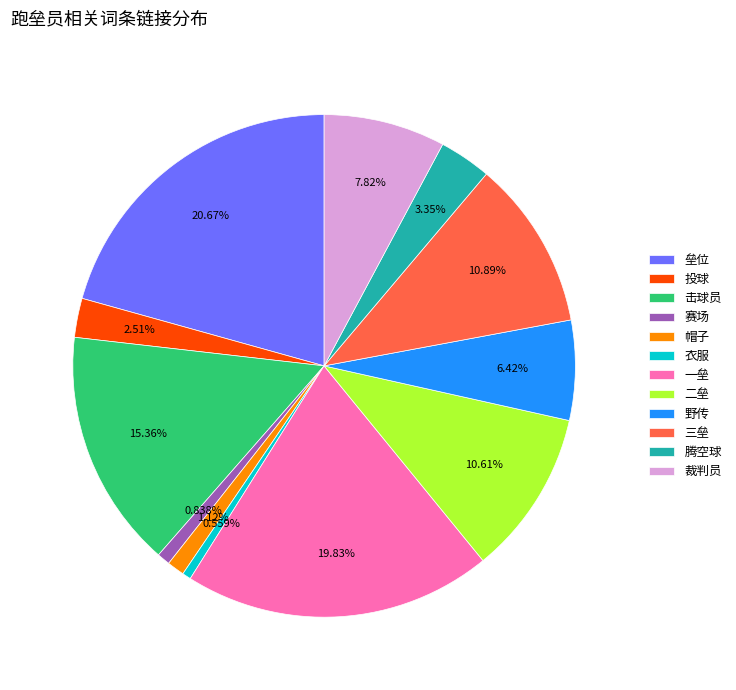

What percentage is the 衣服 slice, to the nearest percent?

1%